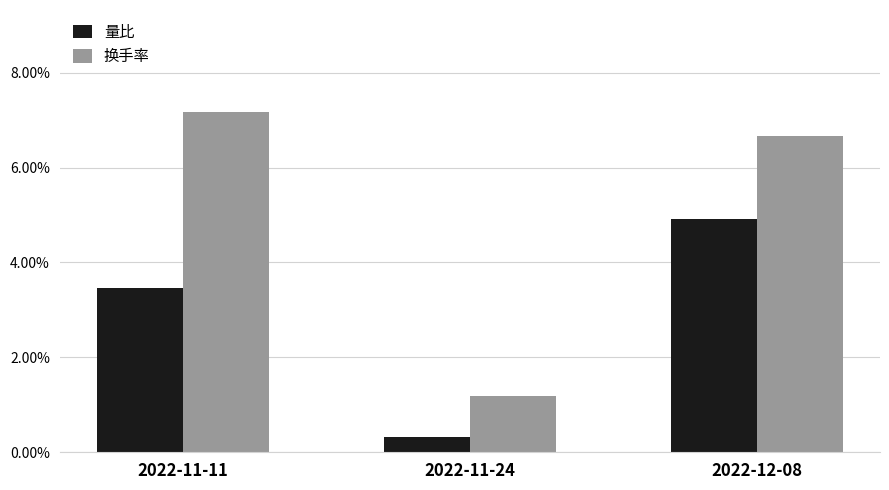

What is the label of the 3rd bar from the left?

2022-12-08